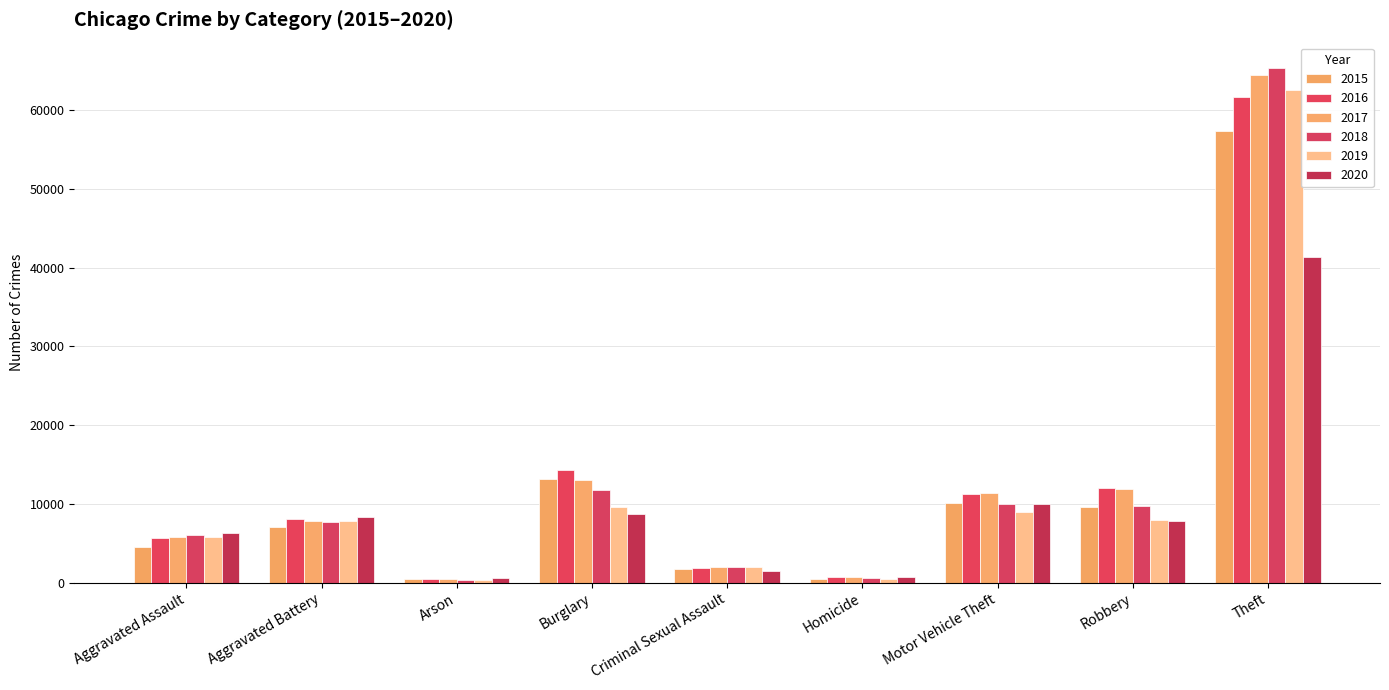

Which series has the largest total across all categories?

2017